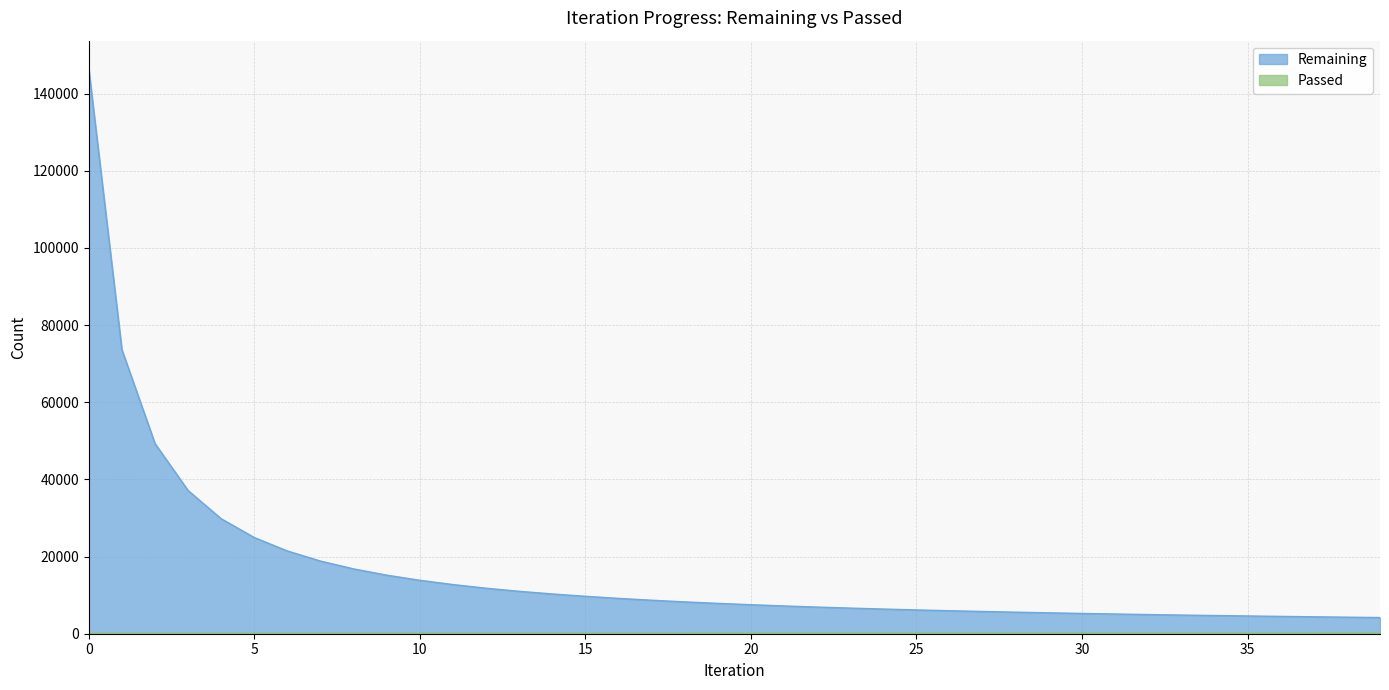

Is it true that Remaining equals 8605 at 27?

False